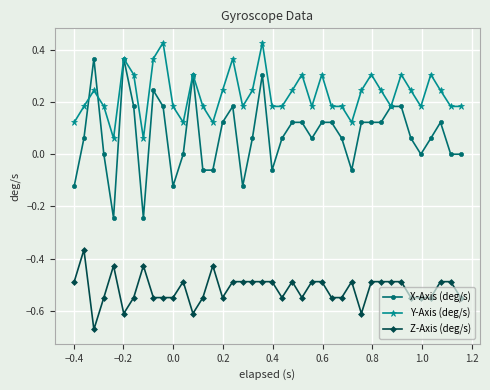

List the series in order of their peak value, lowest first.

Z-Axis (deg/s), X-Axis (deg/s), Y-Axis (deg/s)